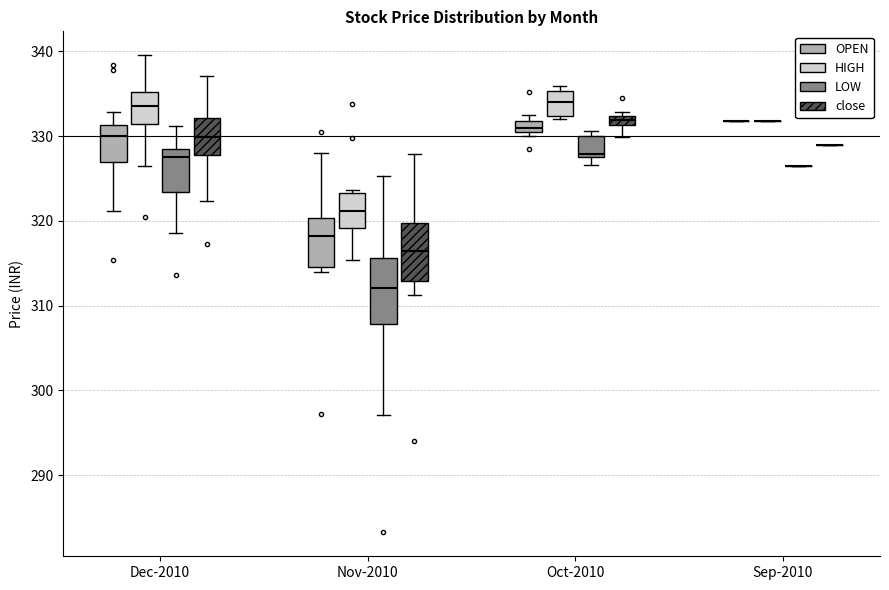

Where does the median line of the box for Nov-2010 (close) sit on the y-axis? The values are not printed on the chart, so give them approximately, as read against the axis.

316